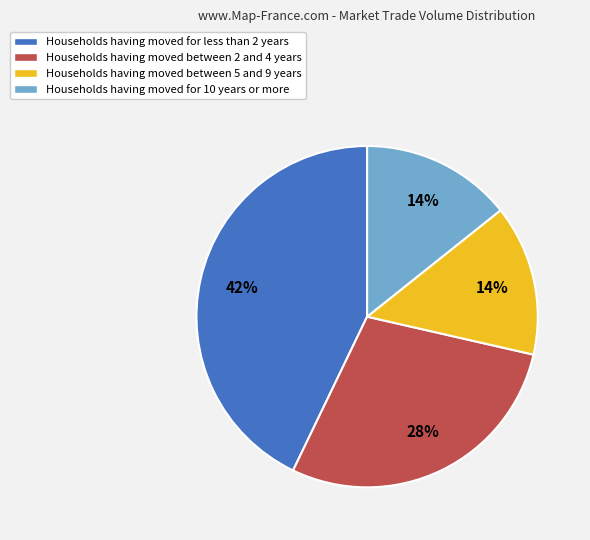

Does any single category account for the majority?

No